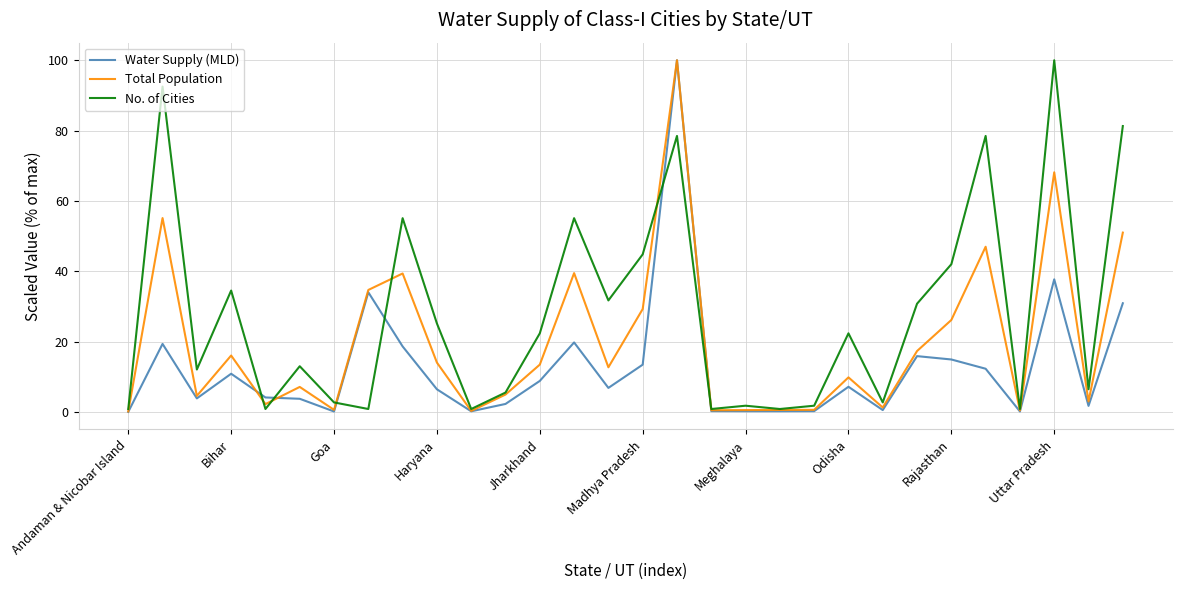

List the series in order of their overall mean, highest first.

No. of Cities, Total Population, Water Supply (MLD)